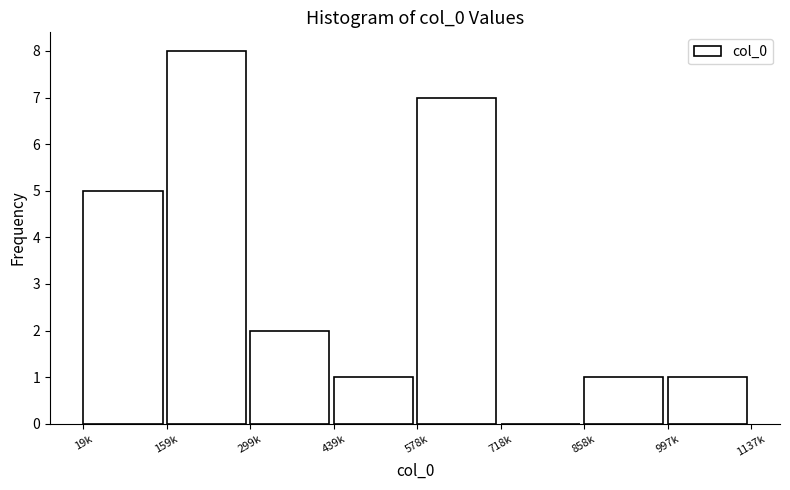

Reading left to right, transcribe all the data shown in this chart.

19k=5	159k=8	299k=2	439k=1	578k=7	718k=0	858k=1	997k=1